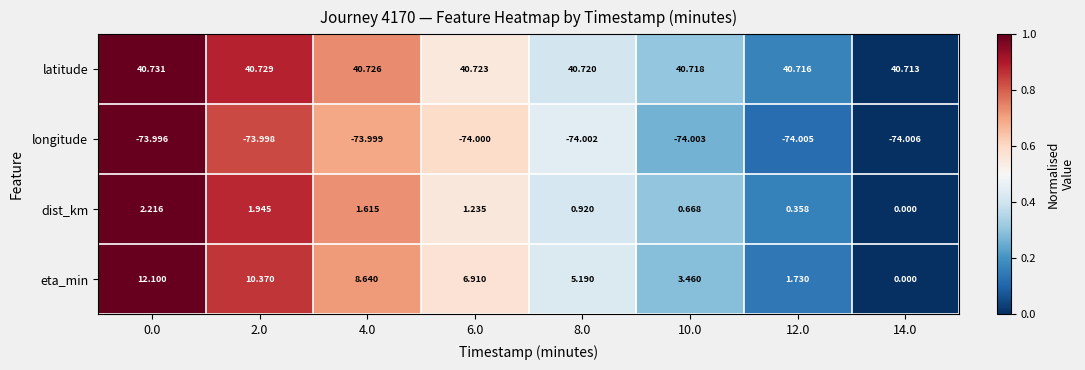

Rank the series by their maximum value, from lowest to highest.

longitude, dist_km, eta_min, latitude